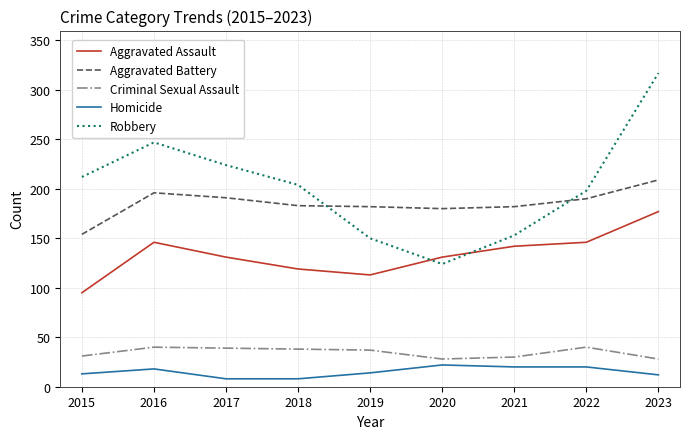

Which series has the widest spread of values?

Robbery